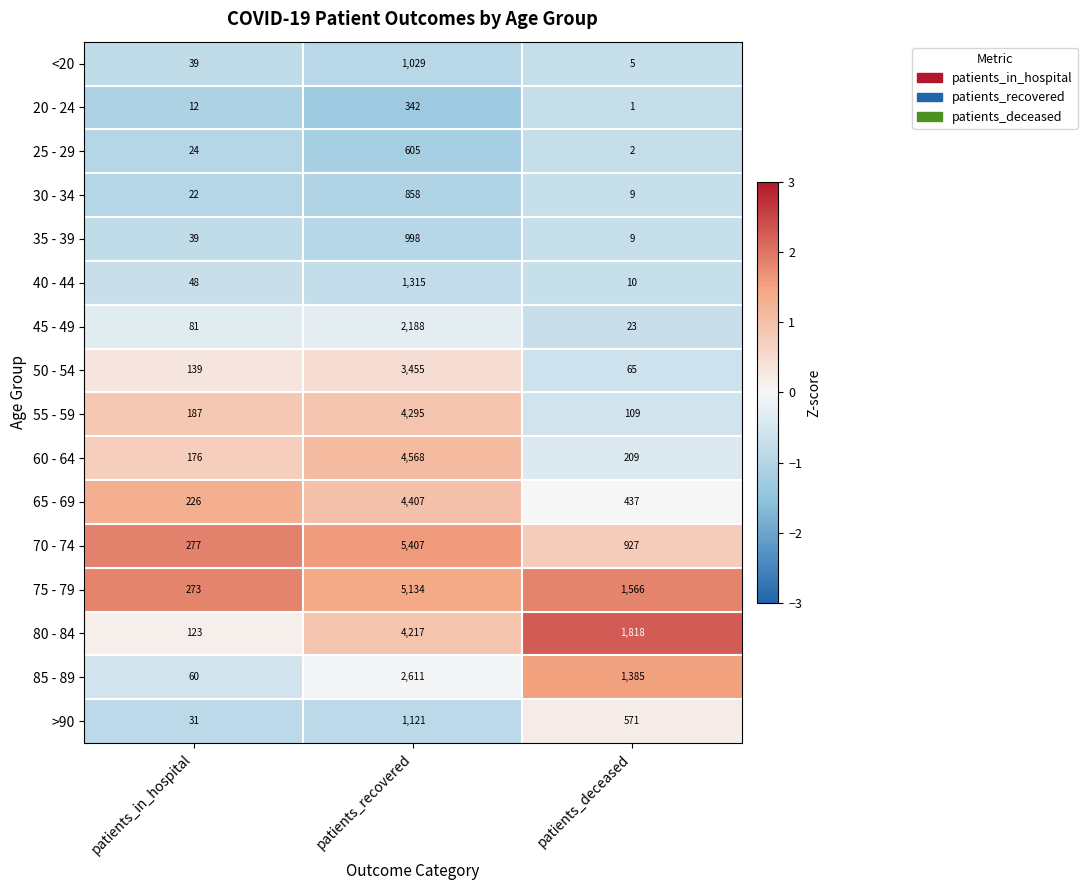

Rank the series by their maximum value, from lowest to highest.

20 - 24, 25 - 29, 30 - 34, 35 - 39, <20, >90, 40 - 44, 45 - 49, 85 - 89, 50 - 54, 80 - 84, 55 - 59, 65 - 69, 60 - 64, 75 - 79, 70 - 74